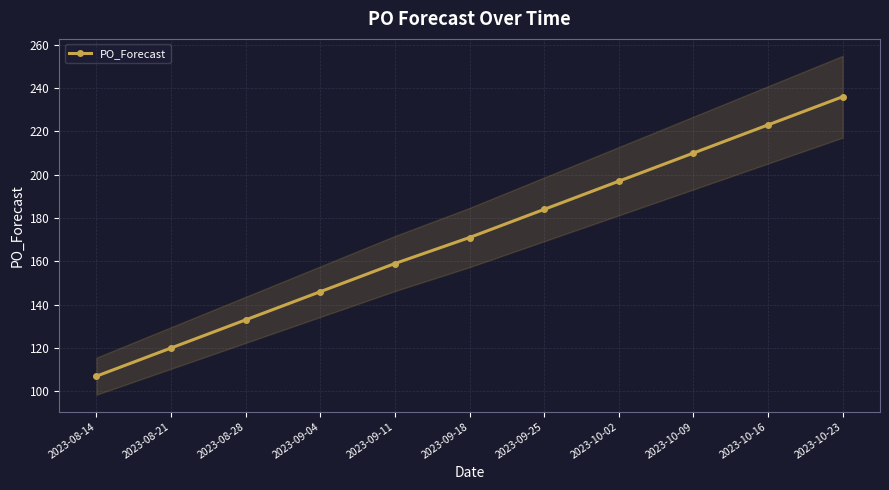

What is the sum of the values at 2023-08-21 and 2023-09-11?

279